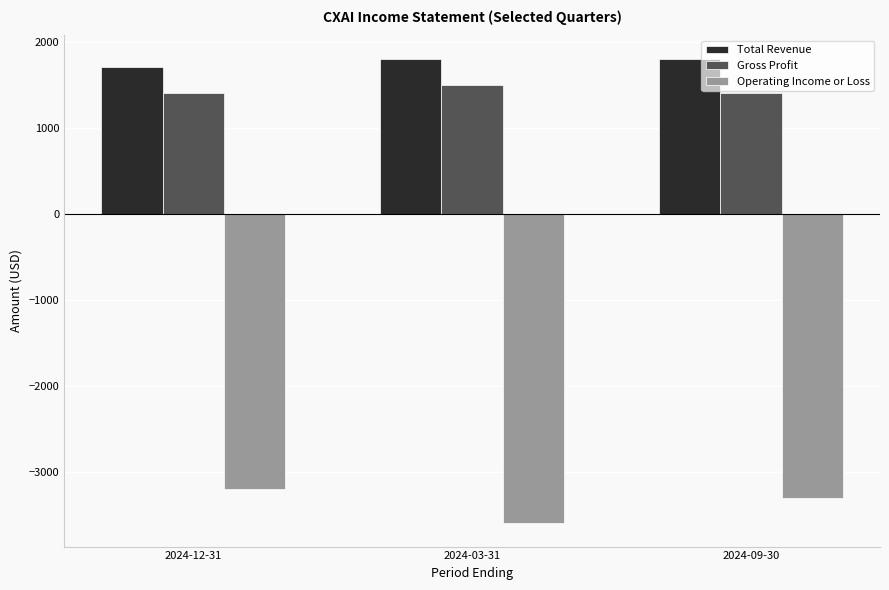

What is the maximum value shown in the chart?

1800